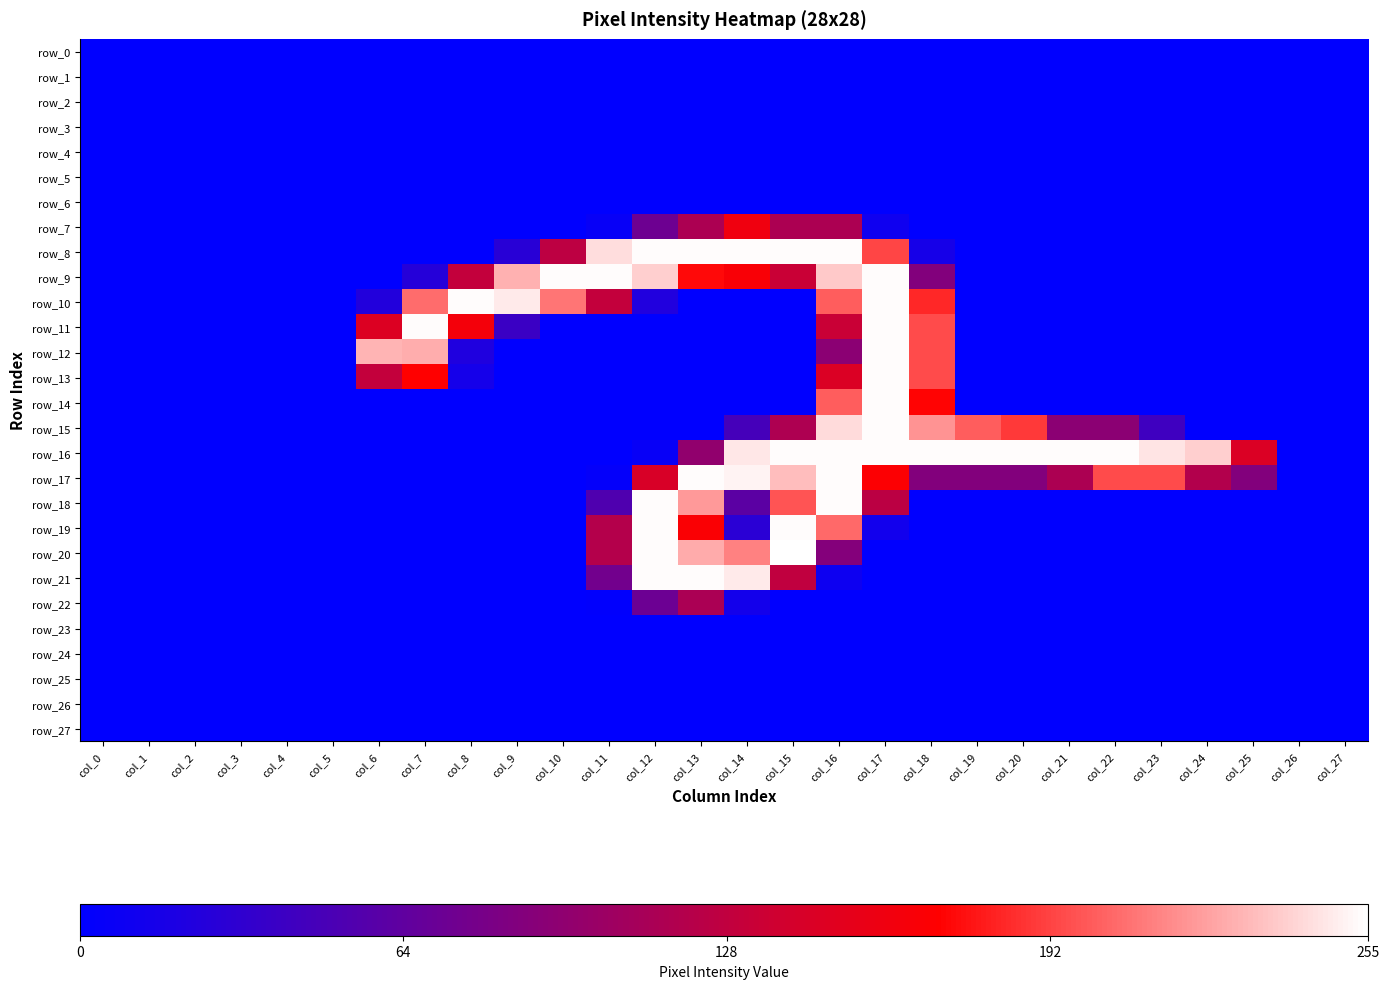

What is the total value across all series at col_6?

530